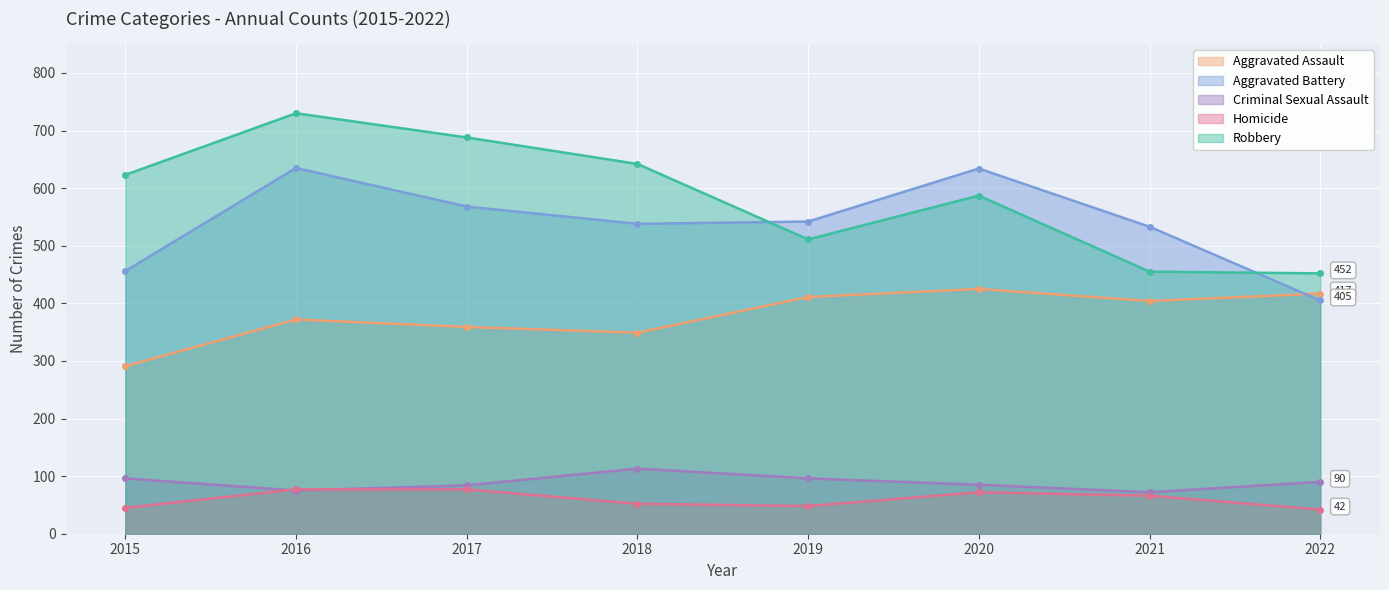

Which has a higher value, 2021 or 2015?

2021